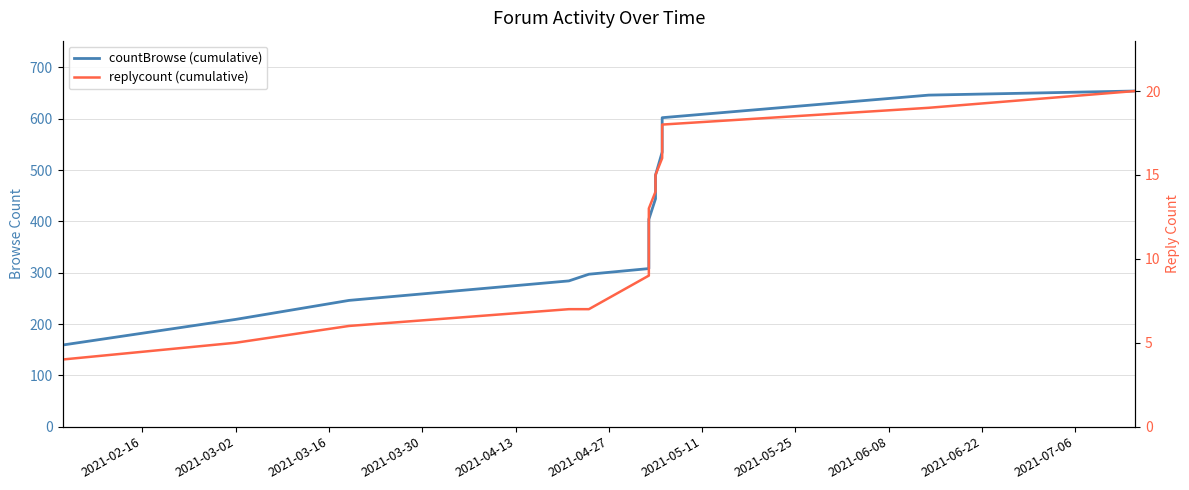

What is the maximum value shown in the chart?

654